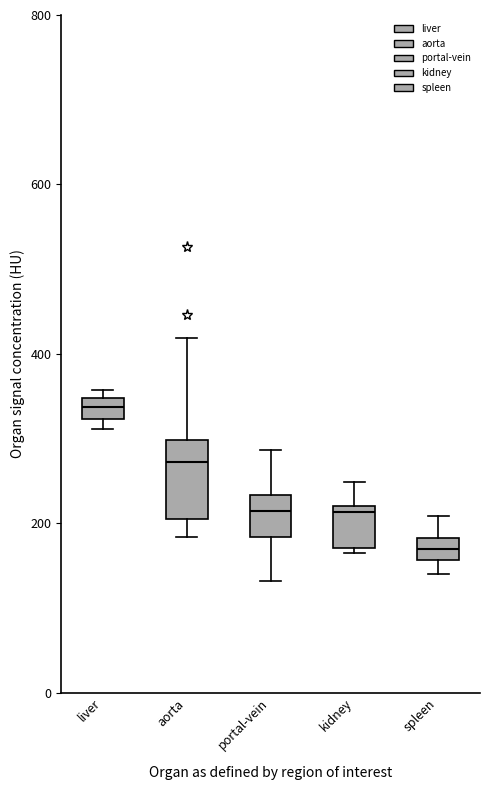

Which box's median line is the highest?

liver